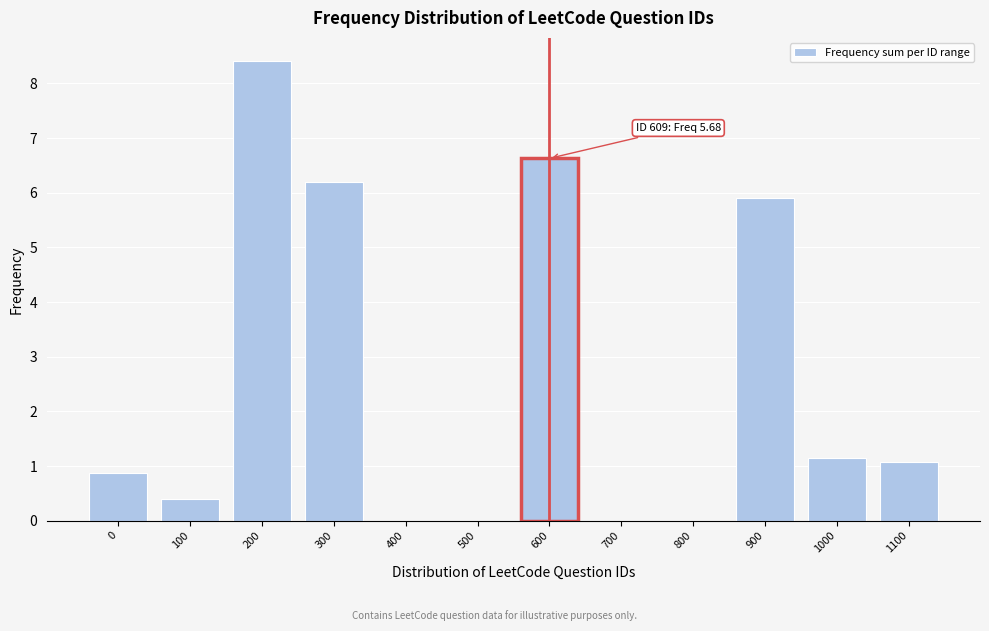

Reading left to right, list all the values displayed in this chart.

0=0.9	100=0.4	200=8.4	300=6.2	400=0.0	500=0.0	600=6.6	700=0.0	800=0.0	900=5.9	1000=1.1	1100=1.1